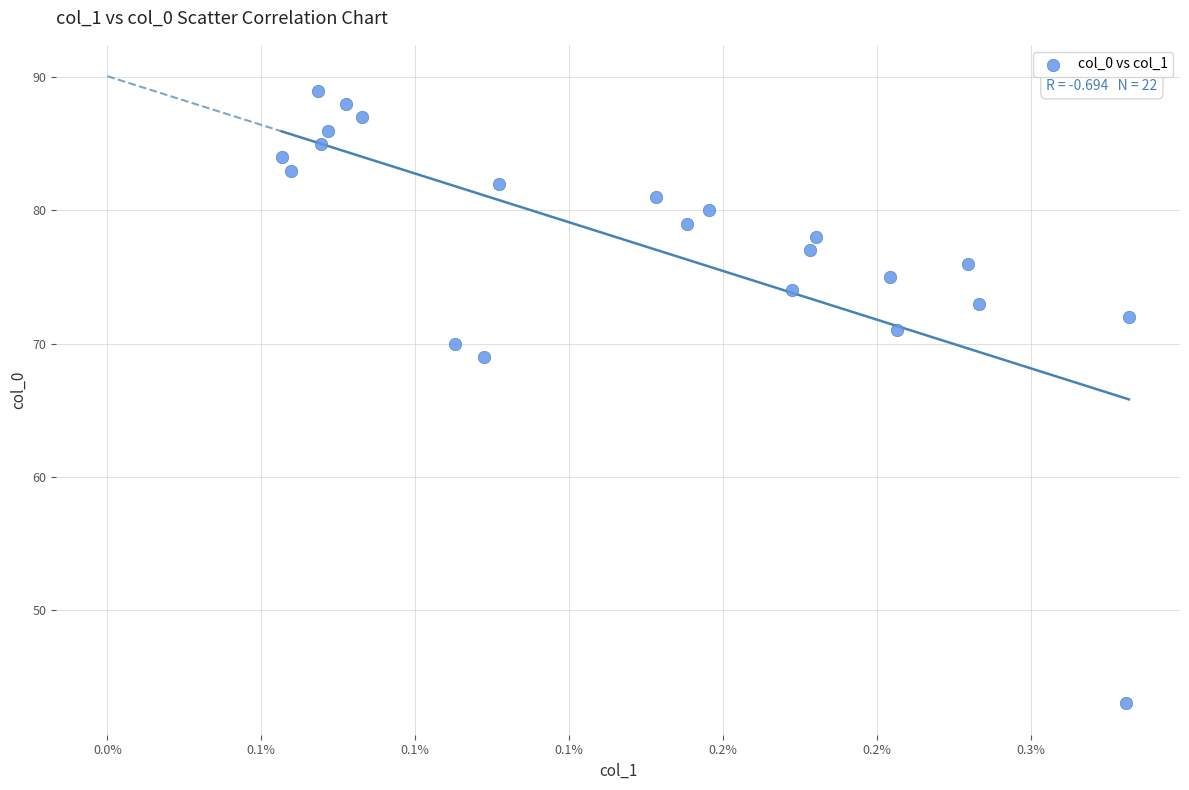

What Y value in the scatter plot is closest to 66?

69